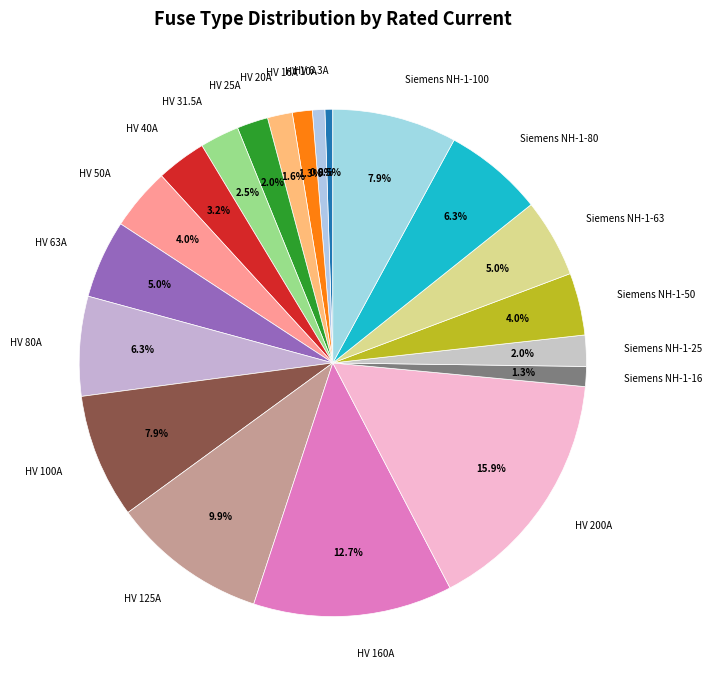

Does any single category account for the majority?

No